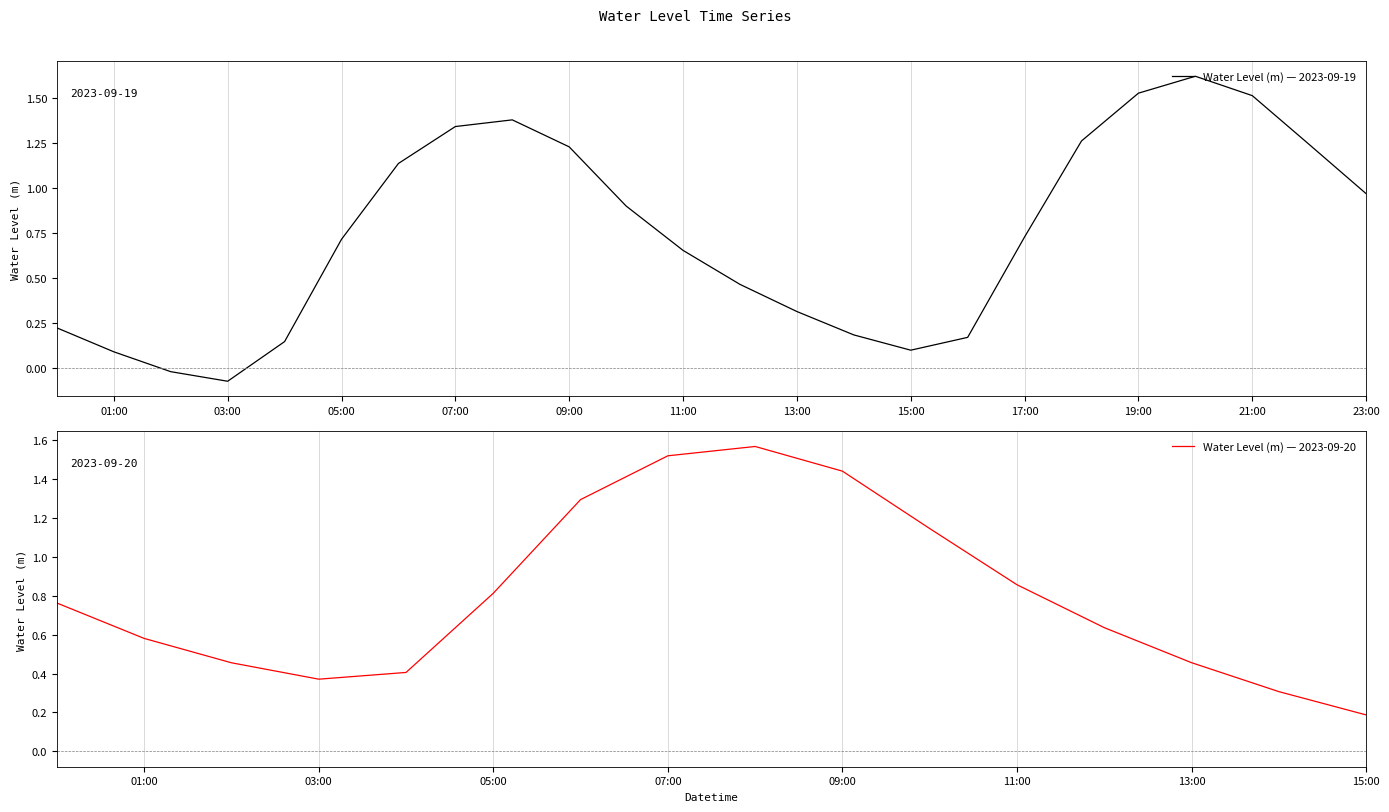

Reading left to right, extract all data points from this chart.

0.2	0.1	-0.0	-0.1	0.1	0.7	1.1	1.3	1.4	1.2	0.9	0.7	0.5	0.3	0.2	0.1	0.2	0.7	1.3	1.5	1.6	1.5	1.2	1.0	0.8	0.6	0.5	0.4	0.4	0.8	1.3	1.5	1.6	1.4	1.1	0.9	0.6	0.5	0.3	0.2